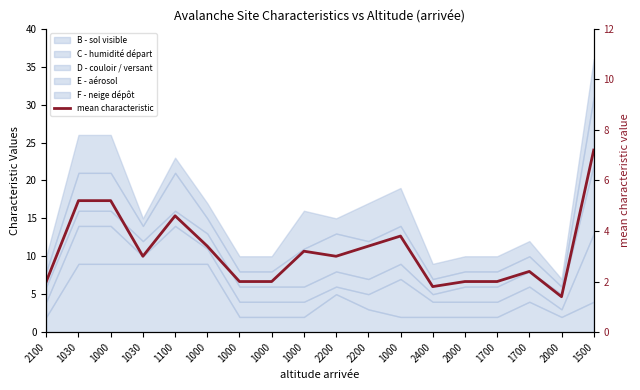

What is the average value?

3.2